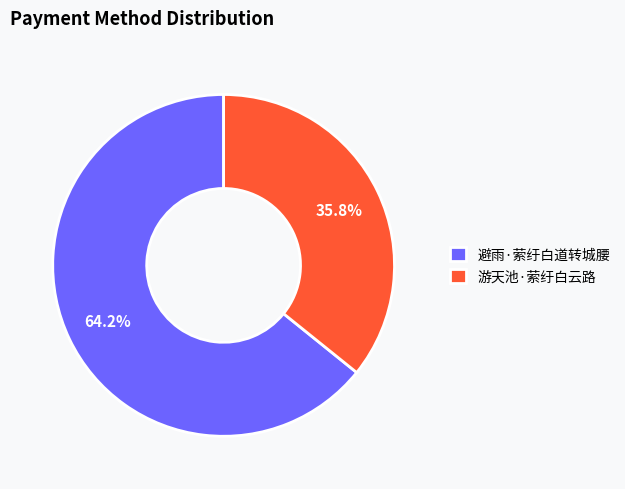

Do 避雨·萦纡白道转城腰 and 游天池·萦纡白云路 together represent more than half of the pie?

Yes